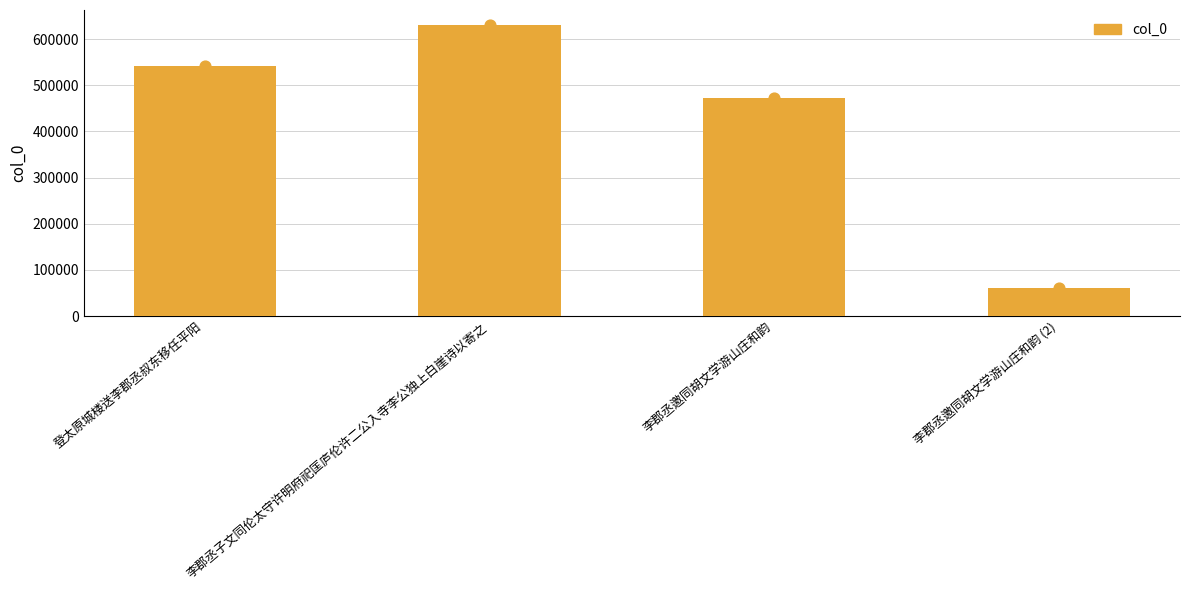

What is the change in value from 登太原城楼送李郡丞叔东移任平阳 to 李郡丞邀同胡文学游山庄和韵?

-68998